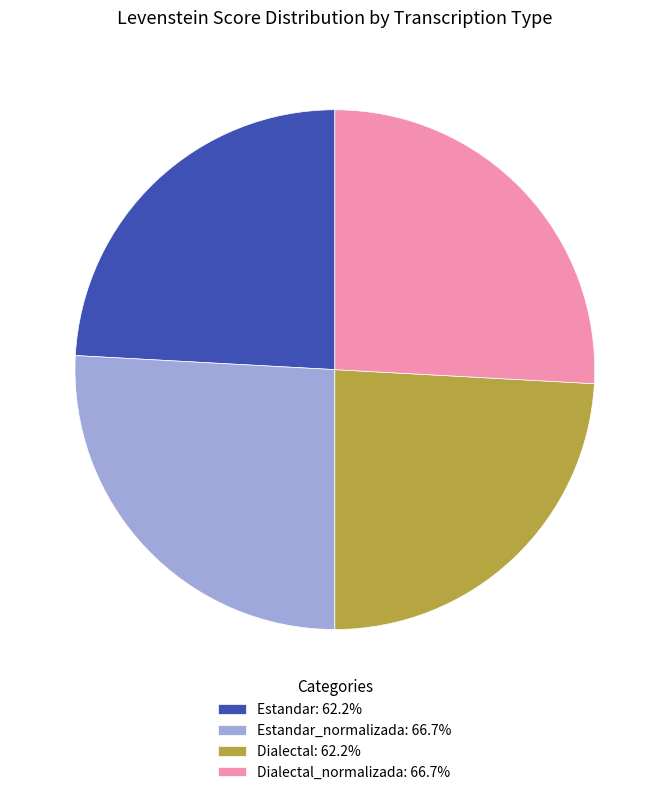

Approximately how many times larger is the value at Dialectal: 62.2% compared to Estandar: 62.2%?

1.0